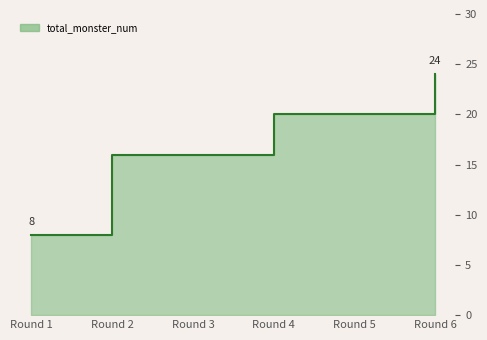

True or false: the data shows 16 at Round 3.

True